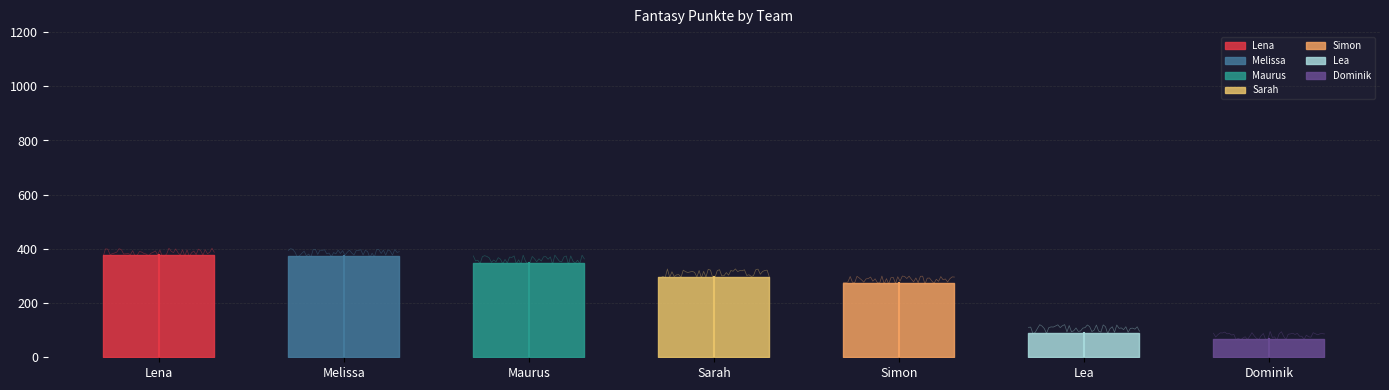

Read the value at Simon, to the nearest 50.

250